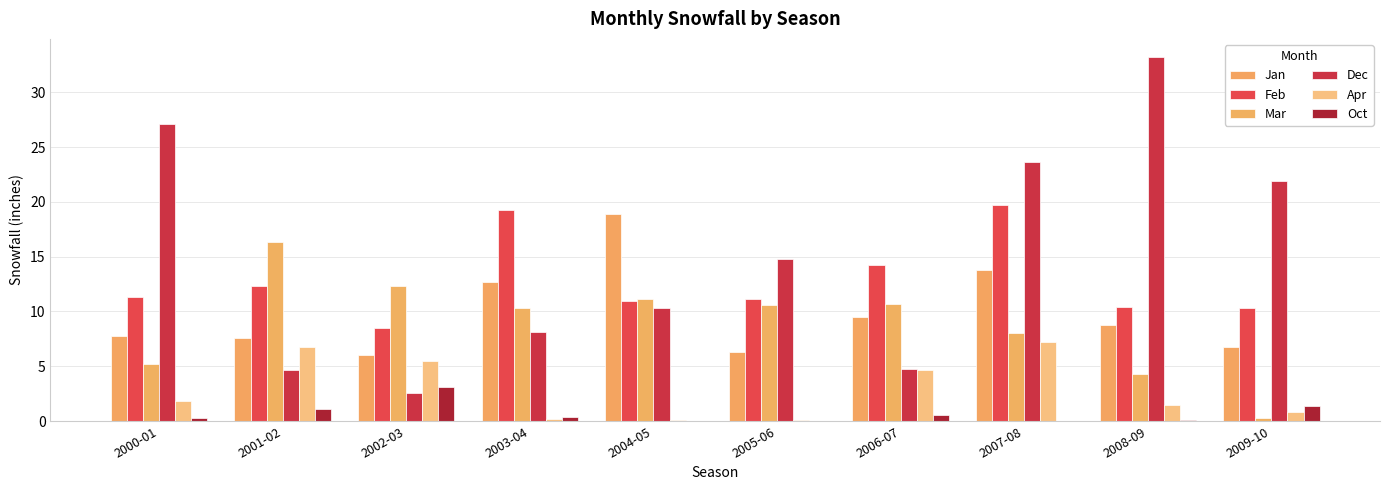

How many series are shown in this chart?

6